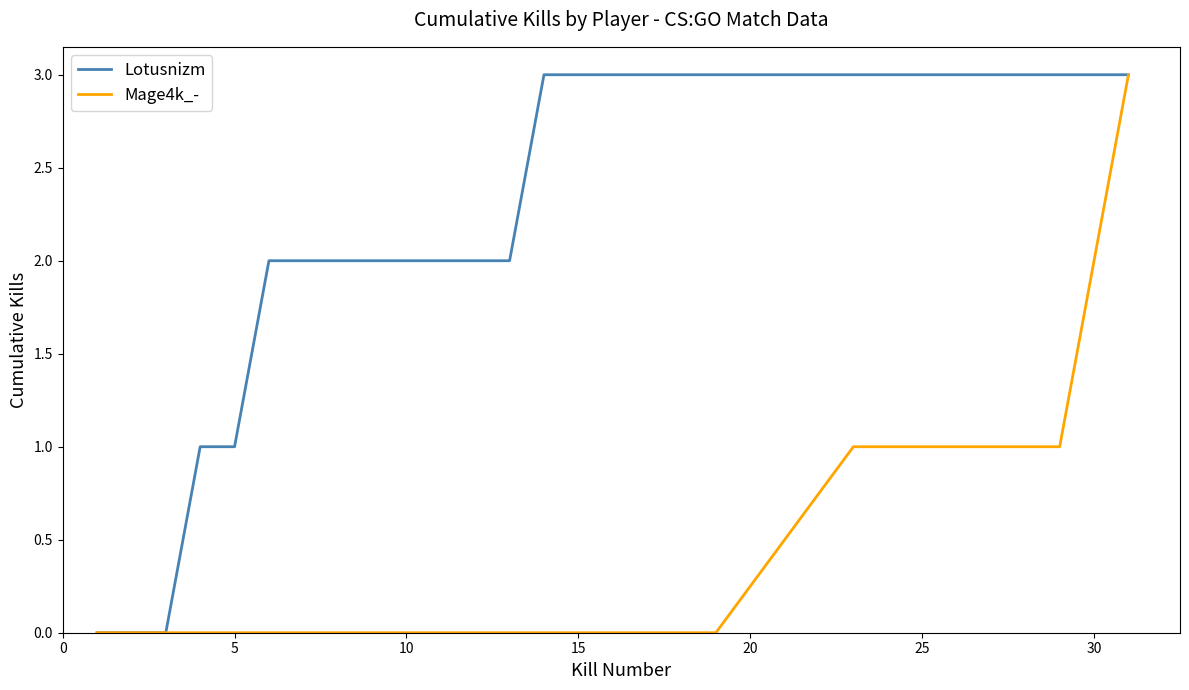

Which series has the largest total across all categories?

Lotusnizm